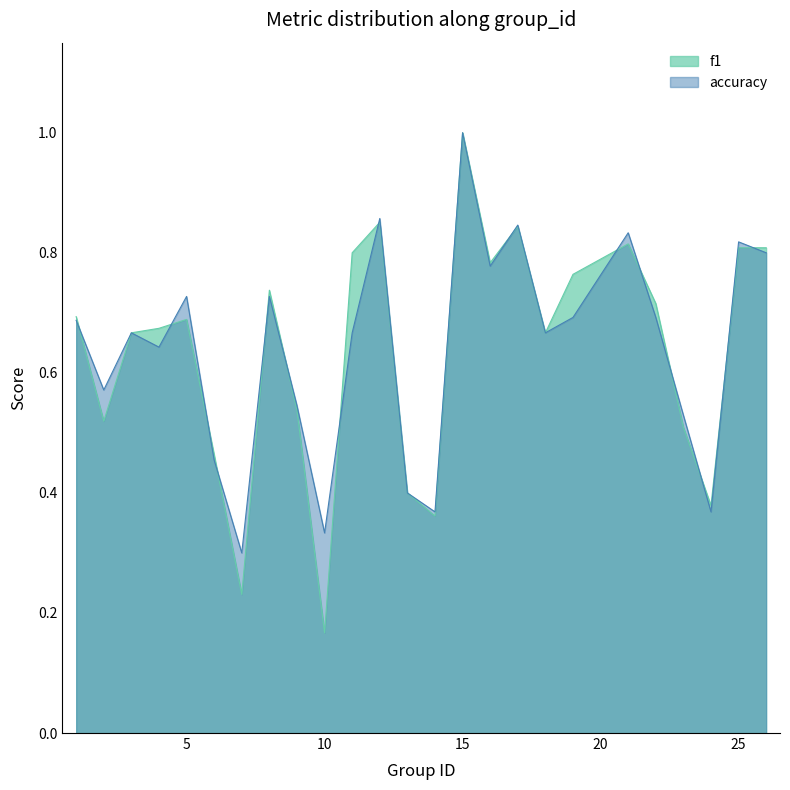

Does the chart display data point markers on the line(s)?

No